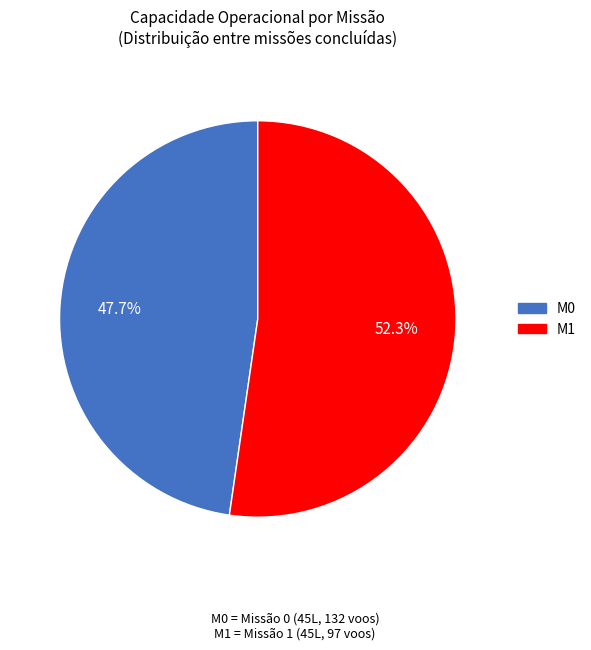

Does any single category account for the majority?

Yes